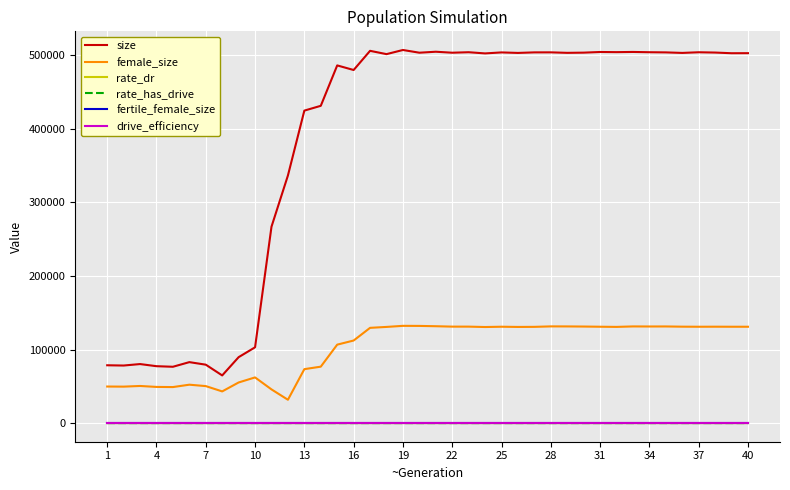

Is this an area chart (filled region under the line)?

No